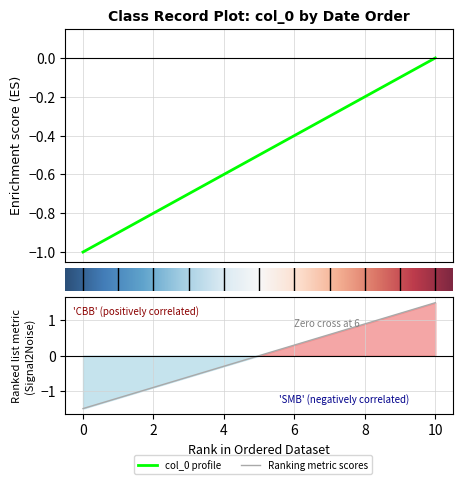

What is the sum of all values?

-5.5